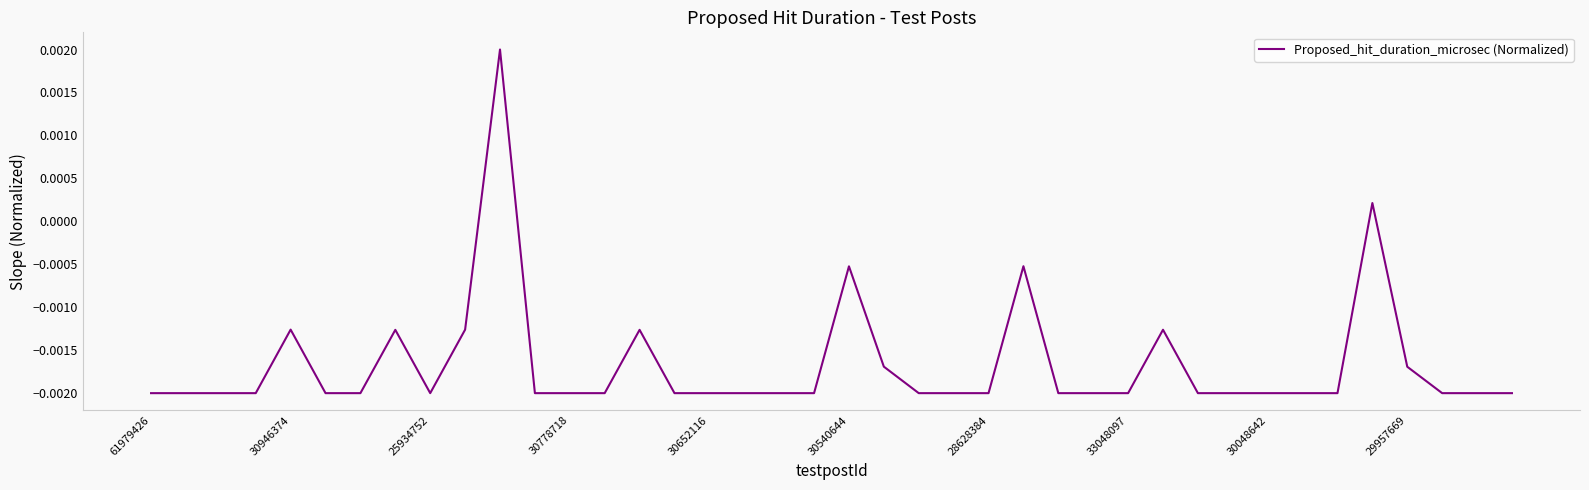

Between 30946374 and 30540644, which is larger?

30540644